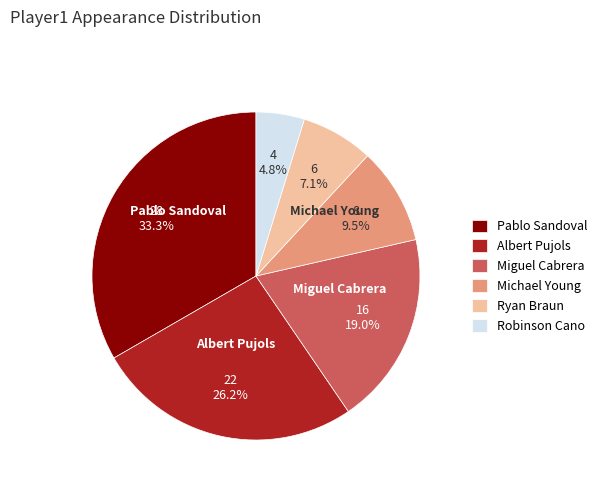

What percentage is the Pablo Sandoval slice, to the nearest percent?

33%